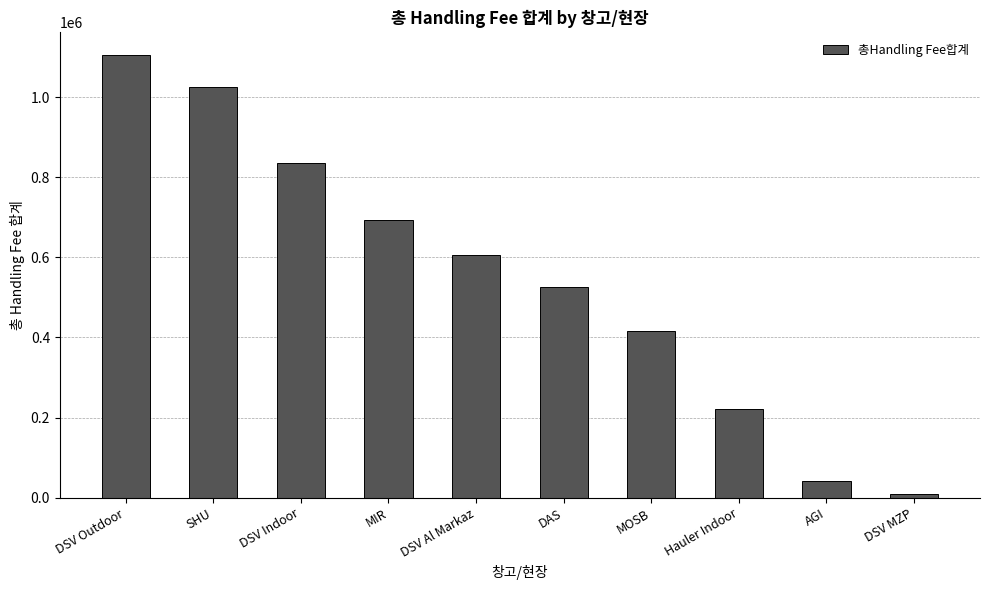

List the labels in order of value, smallest first.

DSV MZP, AGI, Hauler Indoor, MOSB, DAS, DSV Al Markaz, MIR, DSV Indoor, SHU, DSV Outdoor